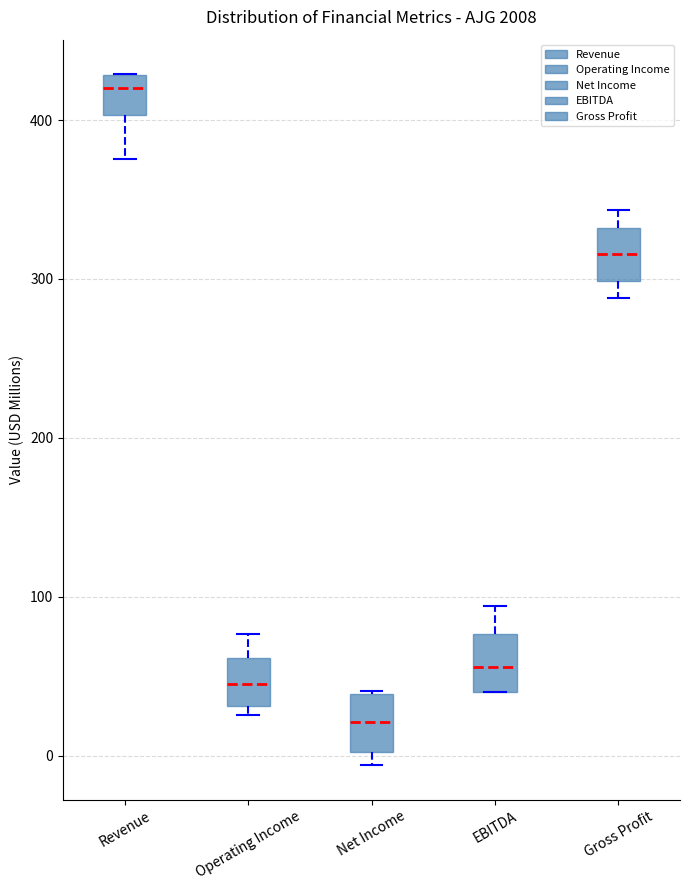

Reading left to right, read every box against the y-axis: the position of its median line, the range the box covers, and the ends of its whiskers. The values are not printed on the chart, so give them approximately, as read against the axis.

Revenue: median 420, box 400 to 430, whiskers 380 to 430
Operating Income: median 40, box 30 to 60, whiskers 30 (just below the box's lower edge) to 80
Net Income: median 20, box 0 to 40, whiskers -10 to 40
EBITDA: median 60, box 40 to 80, whiskers 40 to 90
Gross Profit: median 320, box 300 to 330, whiskers 290 to 340